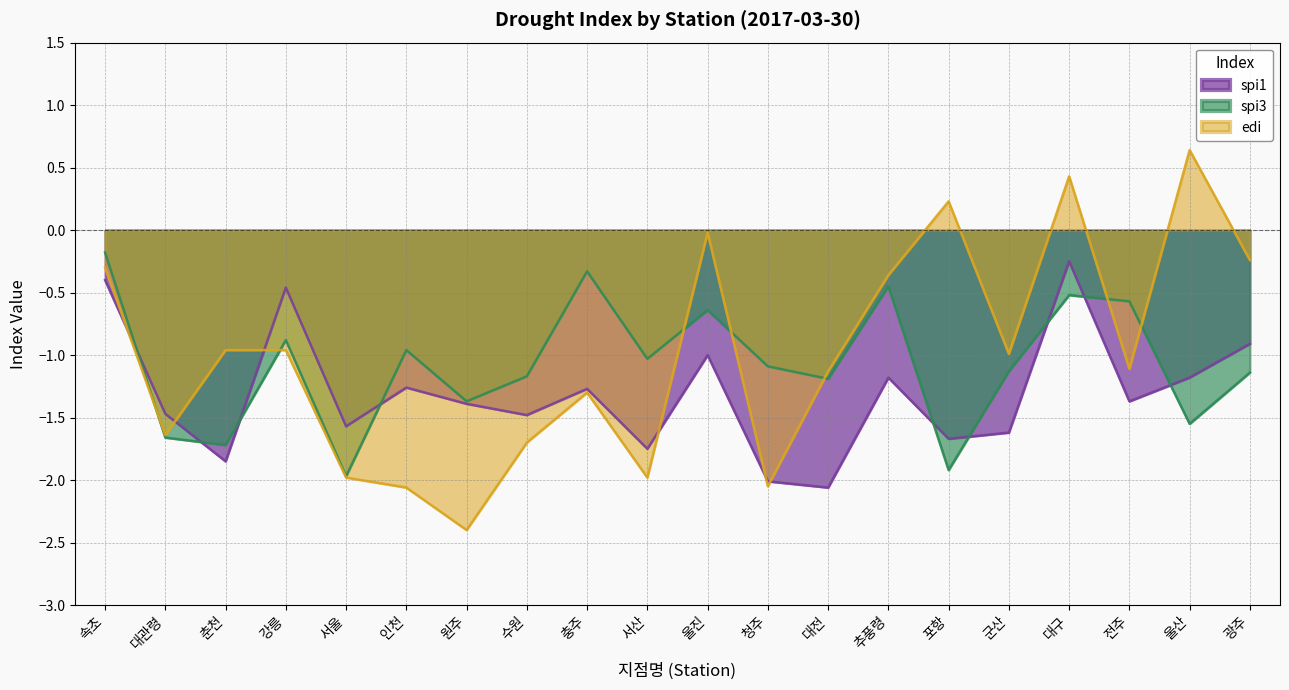

What is the value of the spi1 point at the 18th from the left?

-1.4